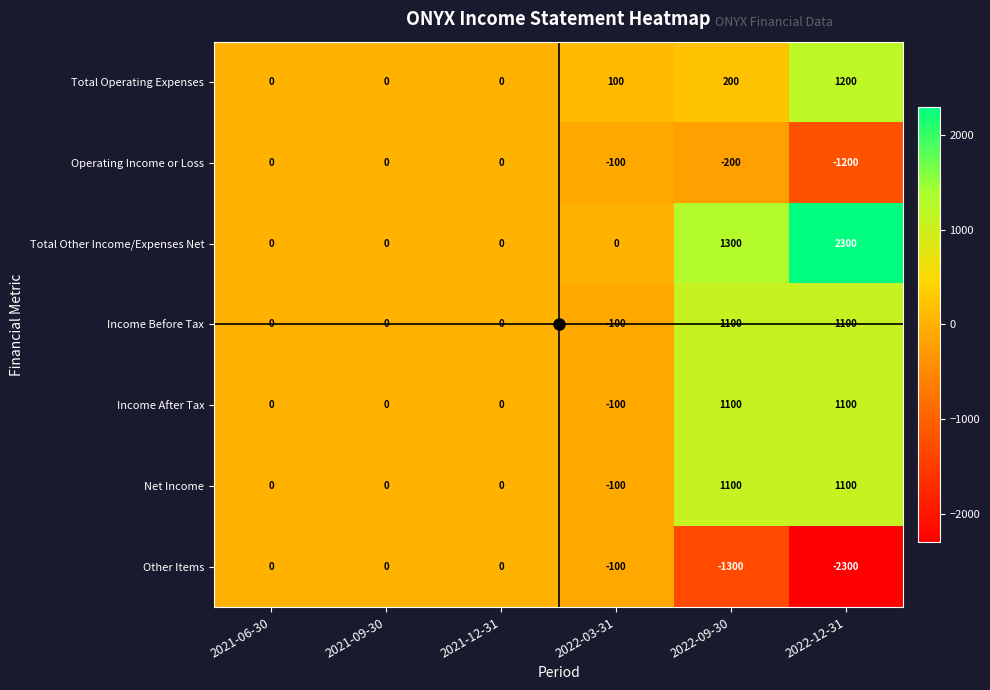

Which series has the largest total across all categories?

Total Other Income/Expenses Net